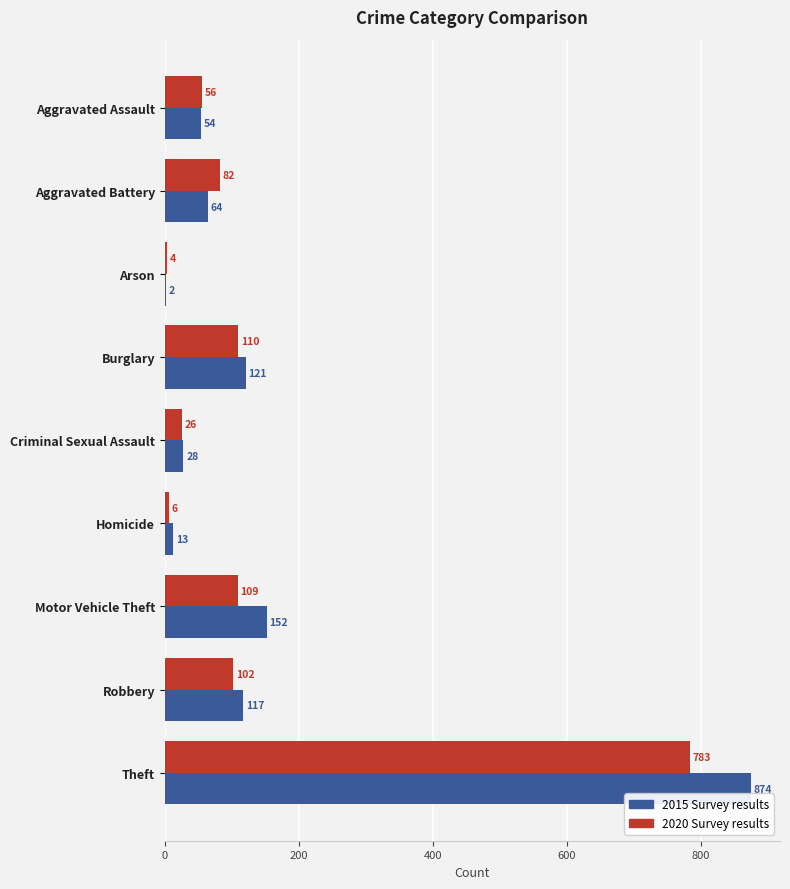

Count the number of data series in this chart.

2